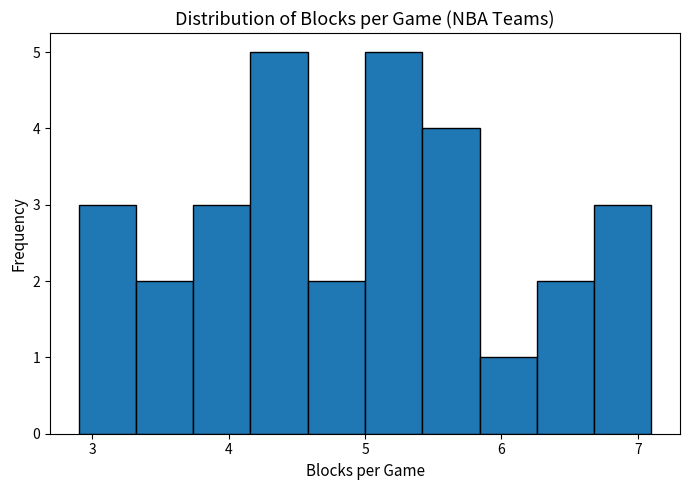

Reading left to right, transcribe this chart: for each bar, give the range it covers on the x-axis and its height. Neither the bar edges nor the heights are printed on the chart, so give them approximately, as read against the axes.

2.90 to 3.32: 3
3.32 to 3.74: 2
3.74 to 4.16: 3
4.16 to 4.58: 5
4.58 to 5.00: 2
5.00 to 5.42: 5
5.42 to 5.84: 4
5.84 to 6.26: 1
6.26 to 6.68: 2
6.68 to 7.10: 3